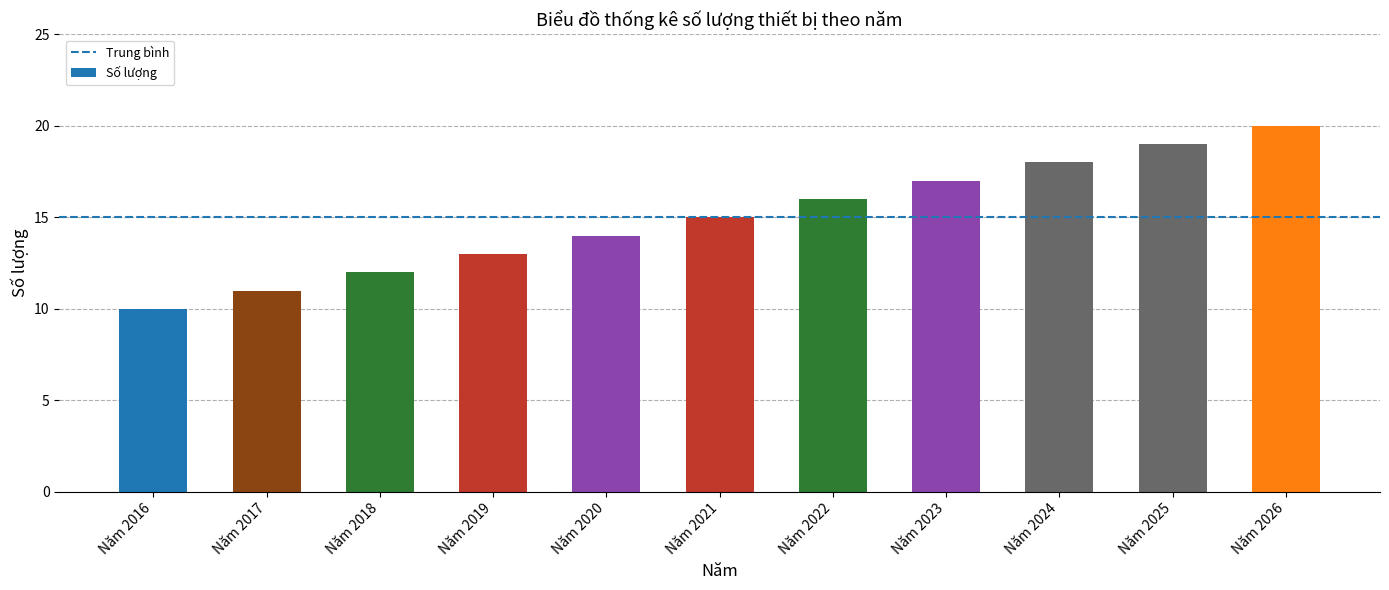

What value does the data have at Năm 2016?

10